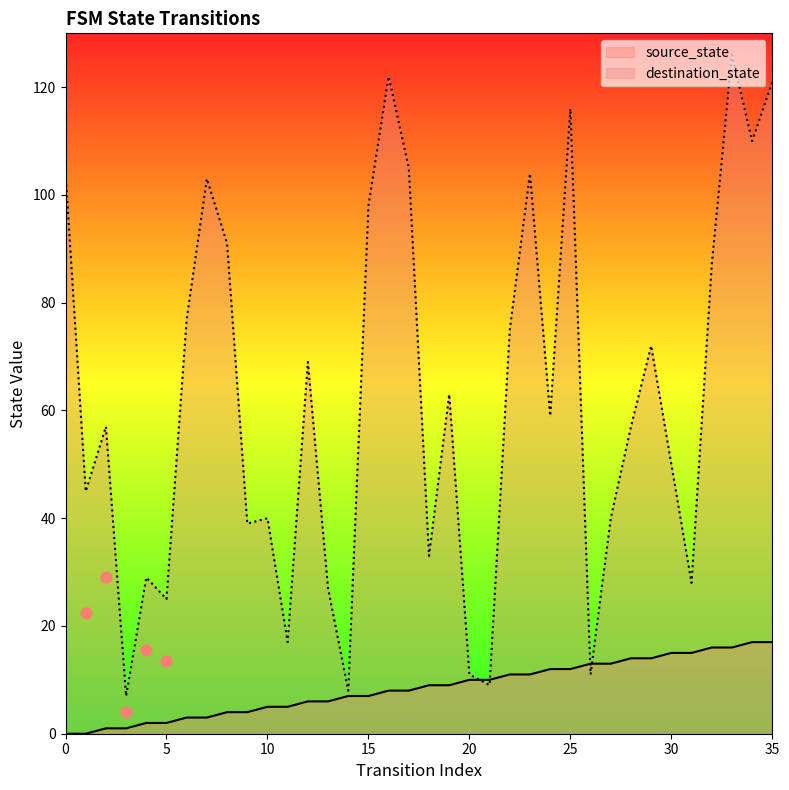

Is the value of destination_state at 0 greater than the value of source_state at 33?

Yes